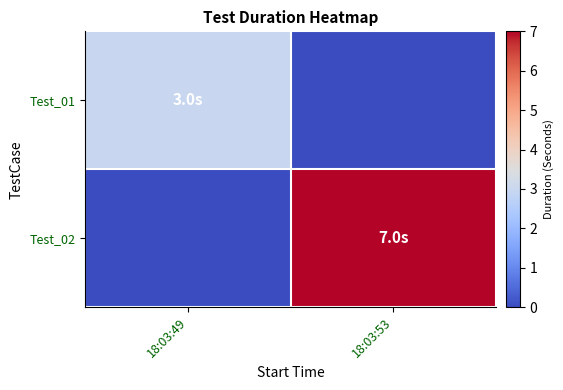

What is the spread (max minus min) of values at 18:03:49?

3